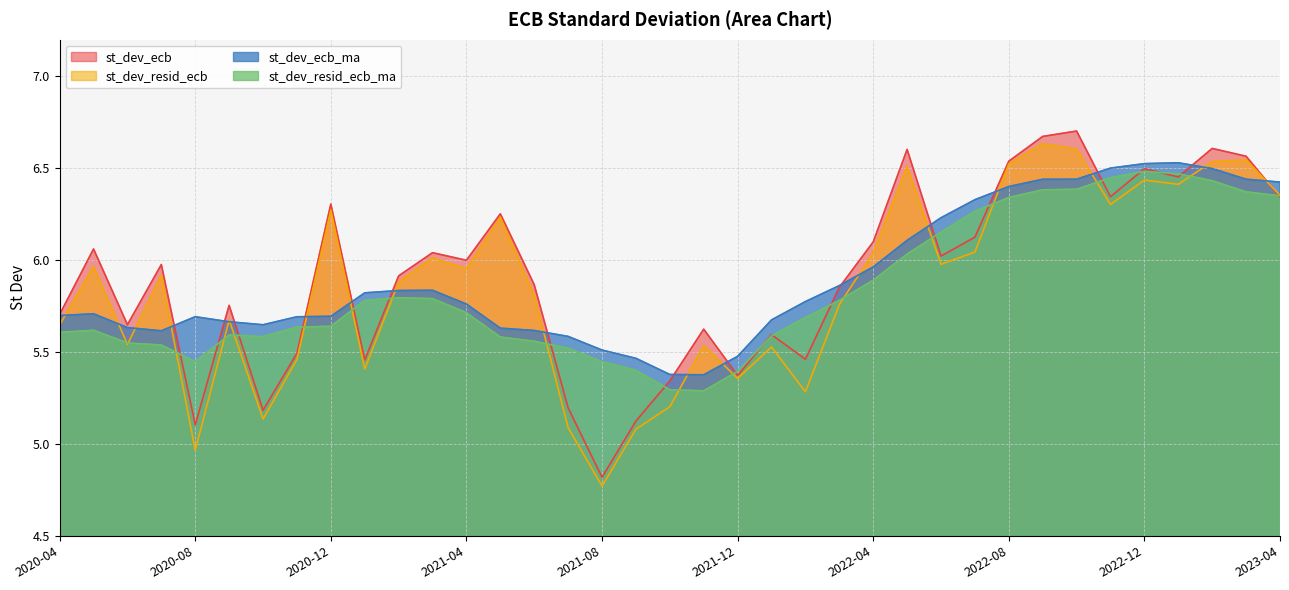

How many intersections are there between st_dev_ecb and st_dev_ecb_ma?

15